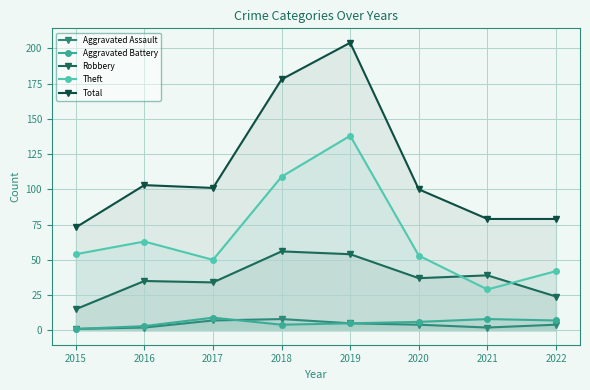

What is the approximate value of Aggravated Assault at 2022?

4